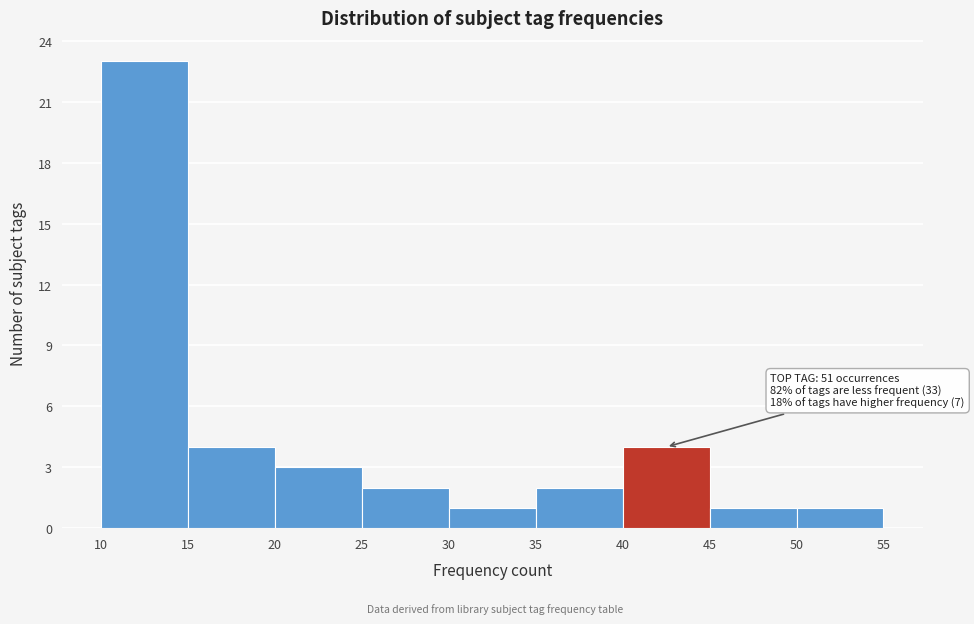

Over which range of the x-axis is the bar tallest?

10 to 15